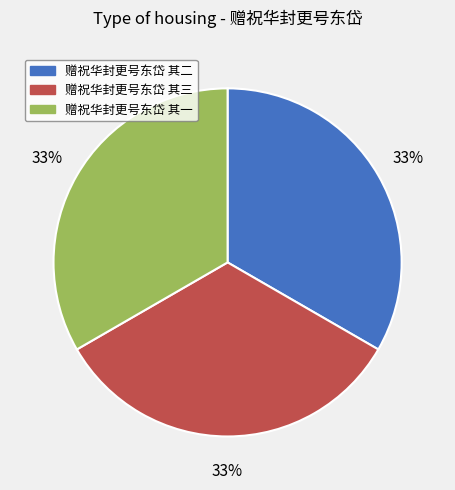

Do 赠祝华封更号东岱 其一 and 赠祝华封更号东岱 其三 together represent more than half of the pie?

Yes